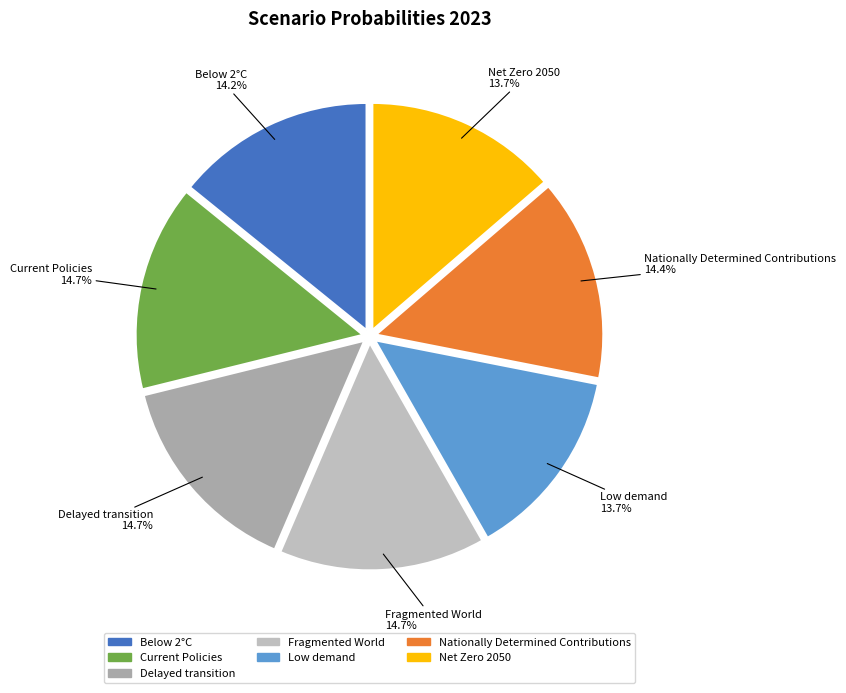

True or false: Current Policies accounts for 15% of the total.

True